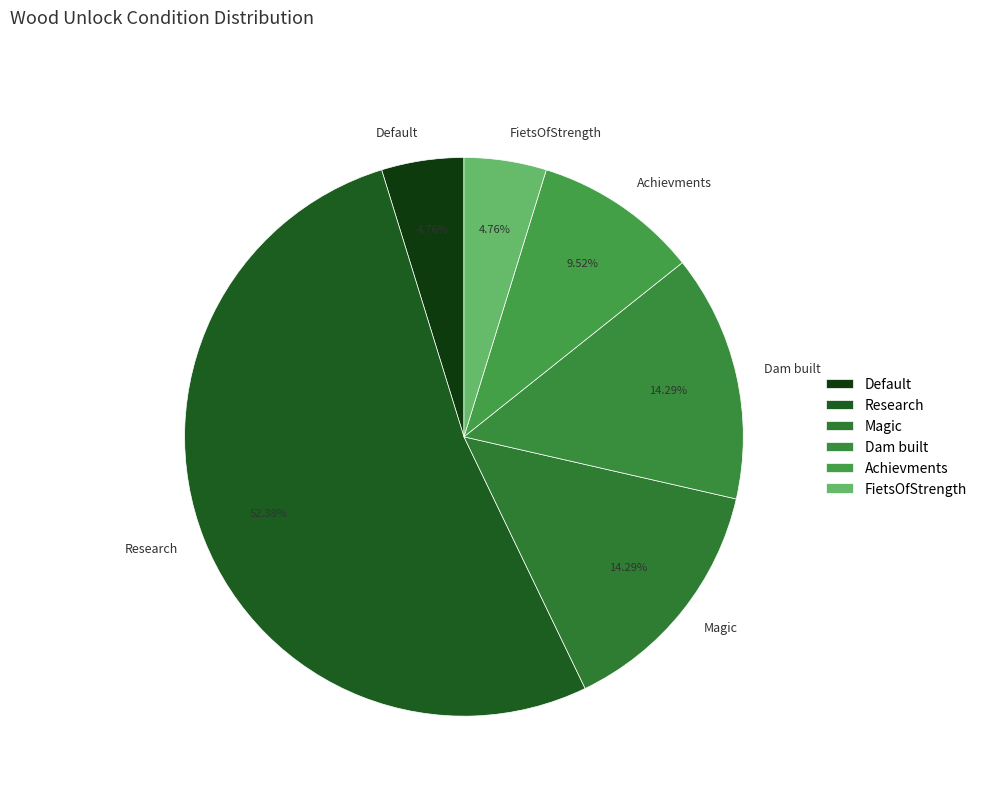

Is there any slice that represents more than half of the pie?

Yes